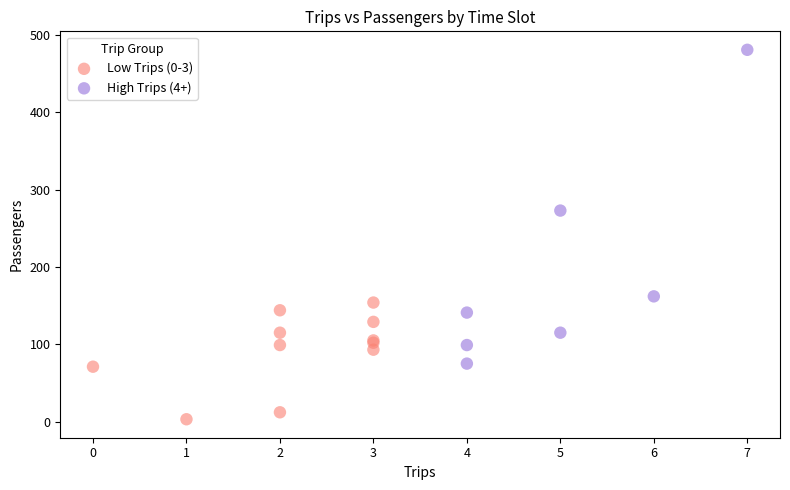

Which series reaches the minimum Y coordinate?

Low Trips (0-3)